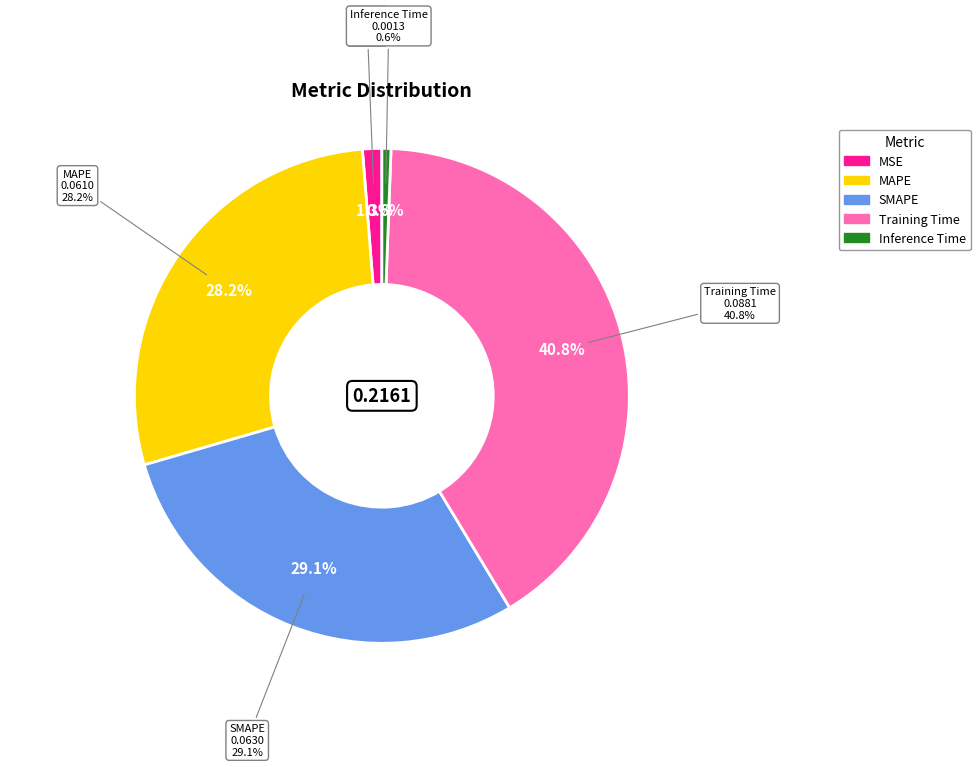

To the nearest percent, what percentage of the pie is Training Time?

41%